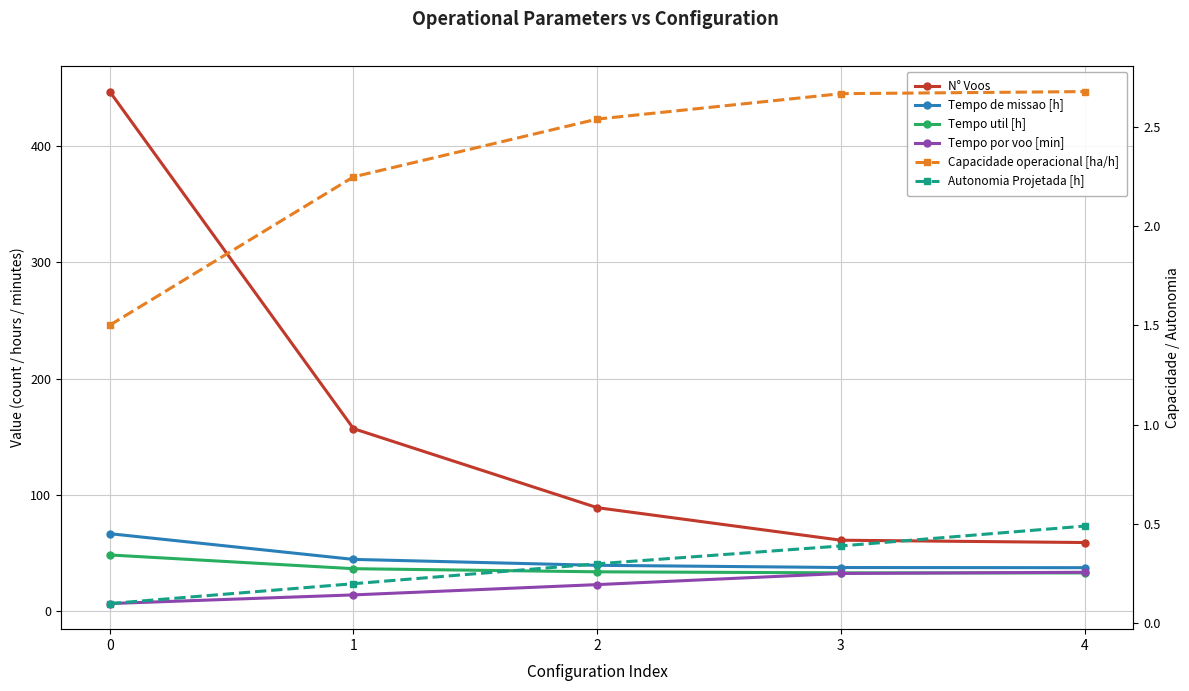

What is the lowest value of the Capacidade operacional [ha/h] series?

1.5